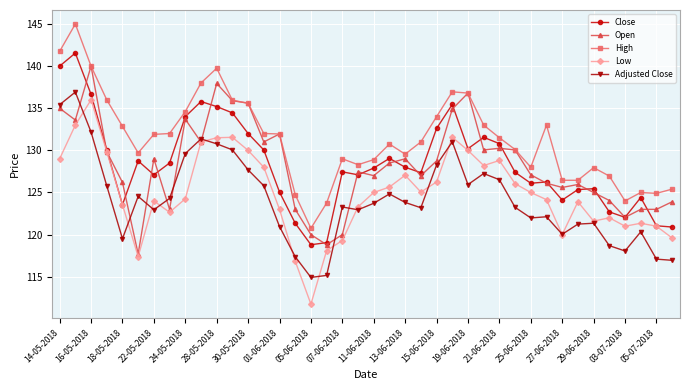

True or false: High and Low cross at least once.

False